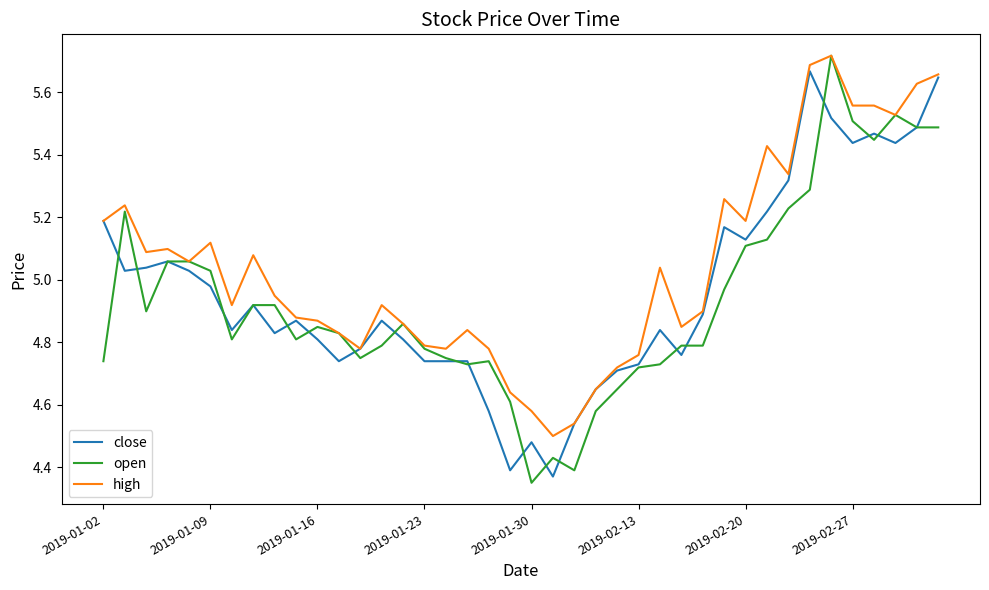

Is the value of open at 2019-01-02 greater than the value of close at 2019-02-20?

No